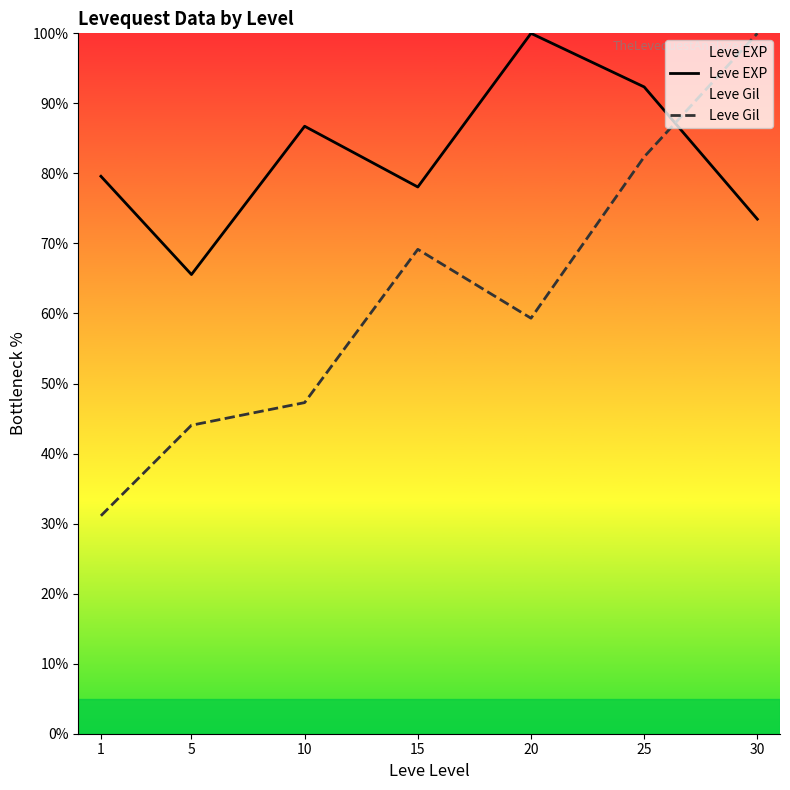

The value of Leve EXP at 1 is 109.9. True or false?

False